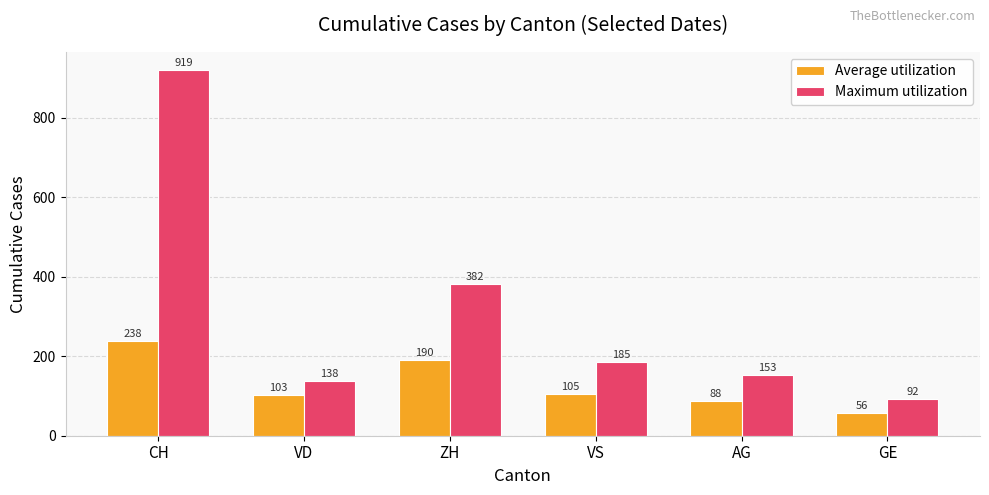

What is the label of the 3rd bar from the left?

ZH